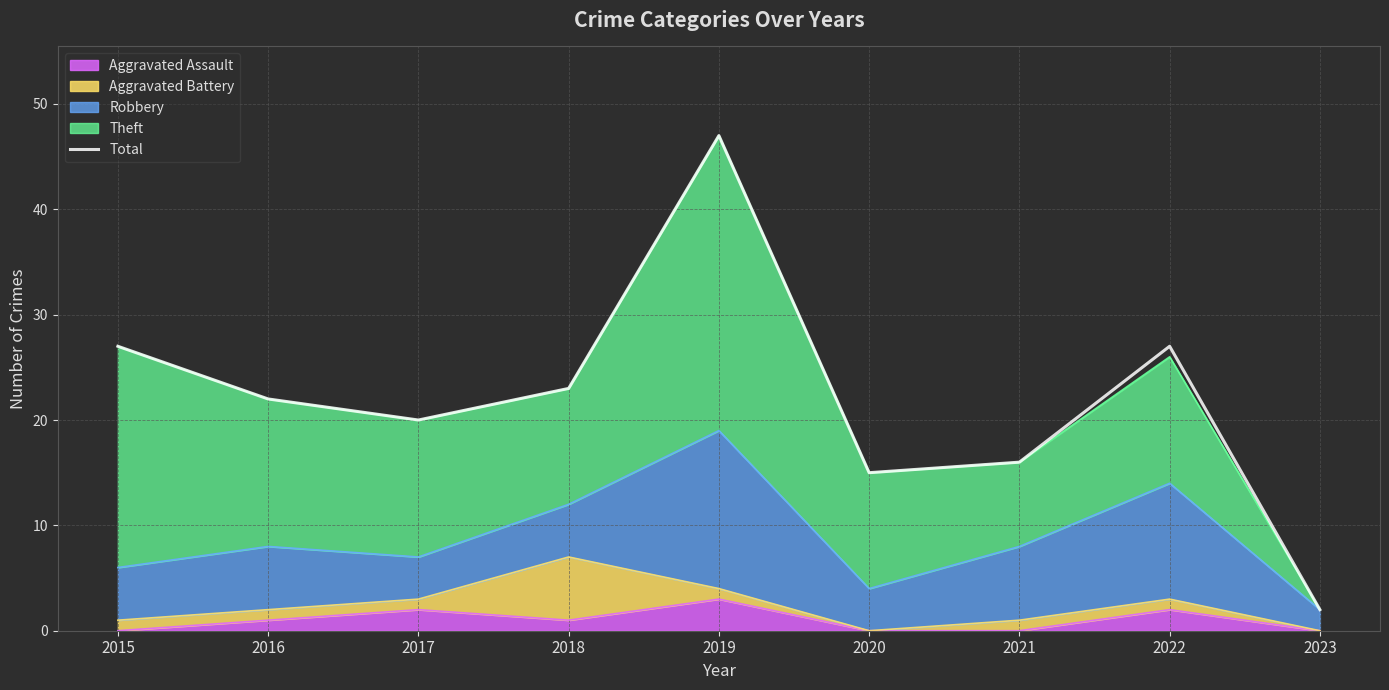

True or false: the data shows 41 at 2022.

False